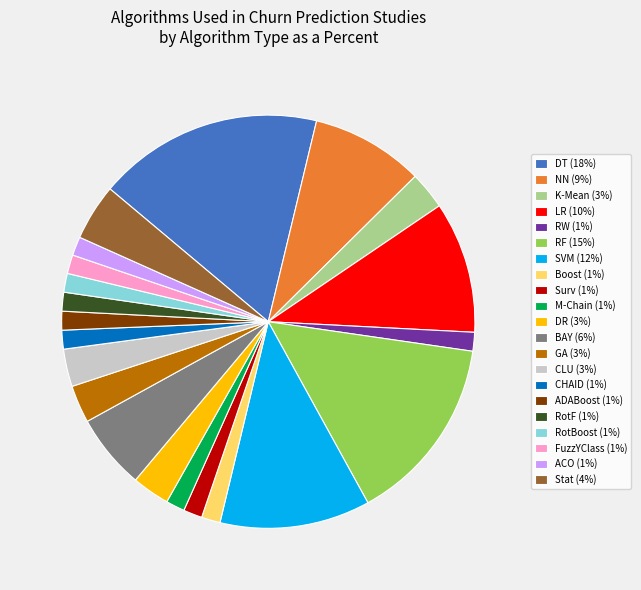

Is M-Chain the majority of the pie?

No